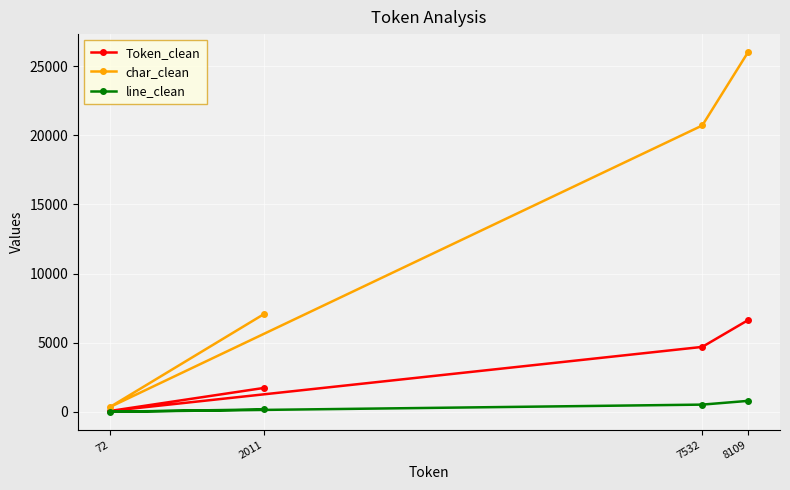

Rank the series by their average value, from lowest to highest.

line_clean, Token_clean, char_clean